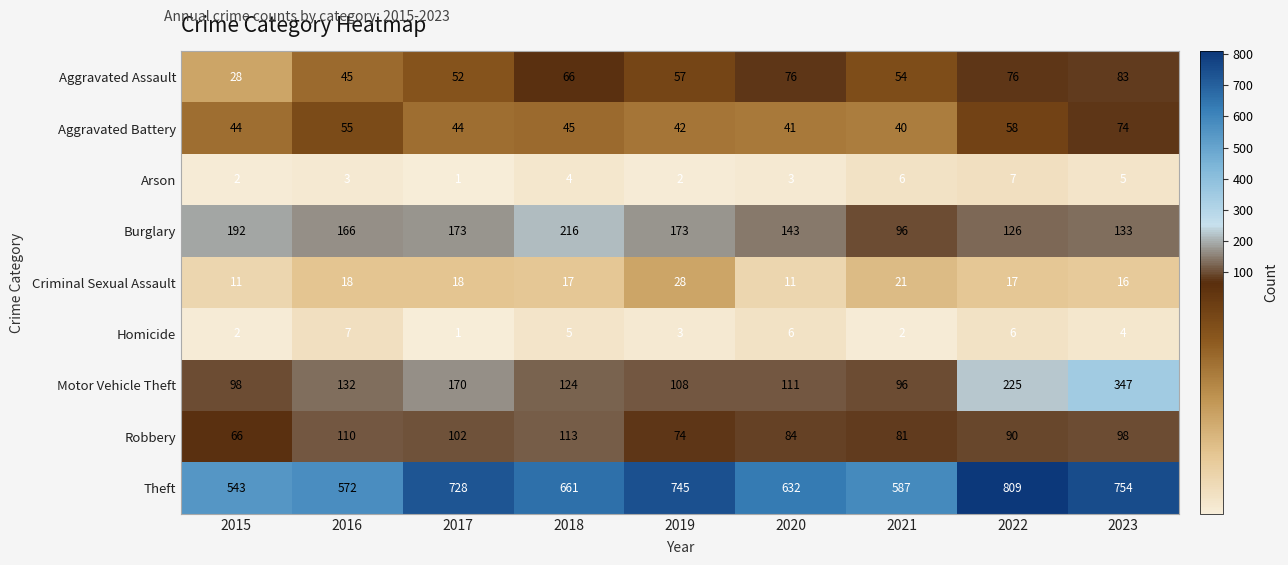

What is the difference between the second highest and second lowest values in the Robbery series?

36